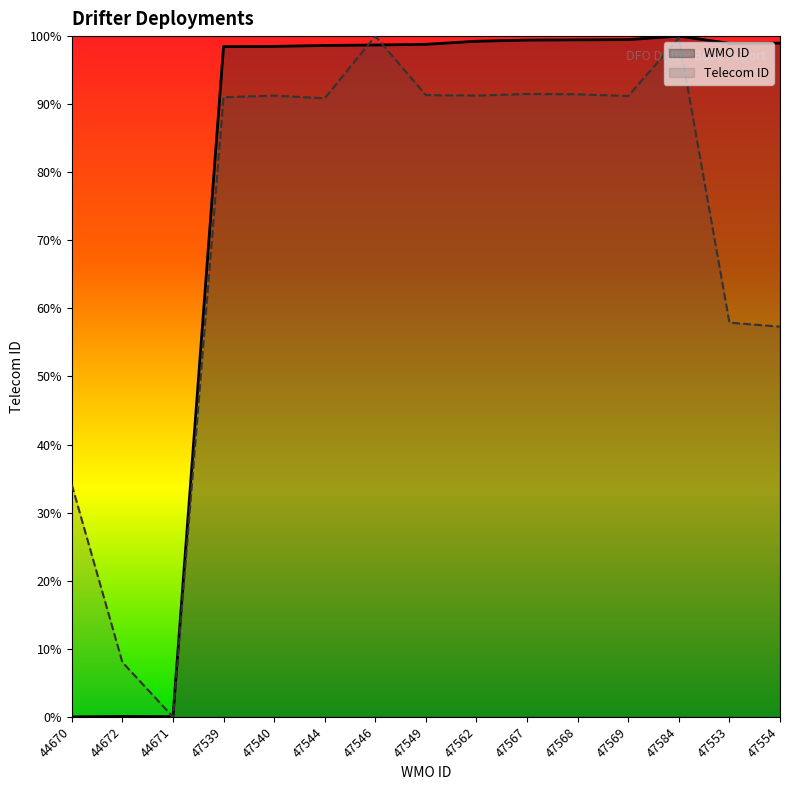

What is the label of the 10th point from the right?

47544